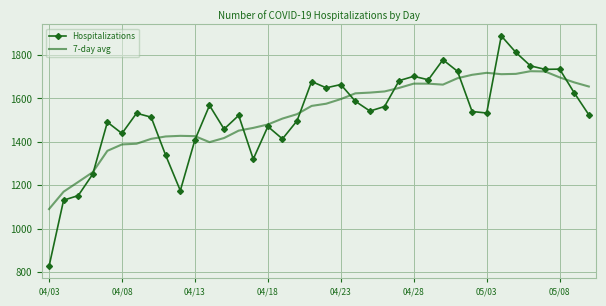

Which series has the largest range (max minus min)?

Hospitalizations